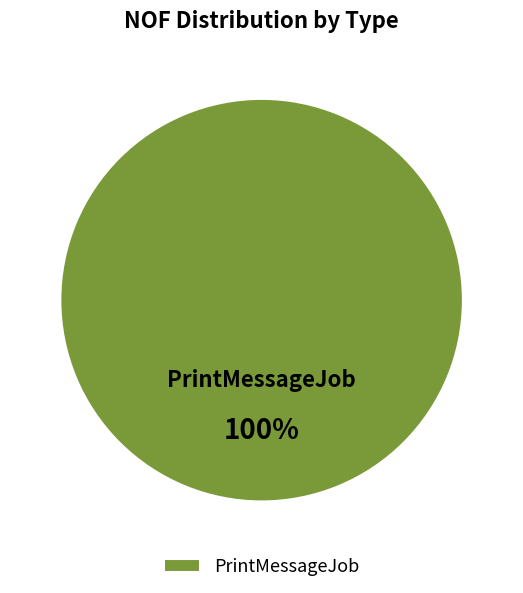

Which category accounts for the majority?

PrintMessageJob